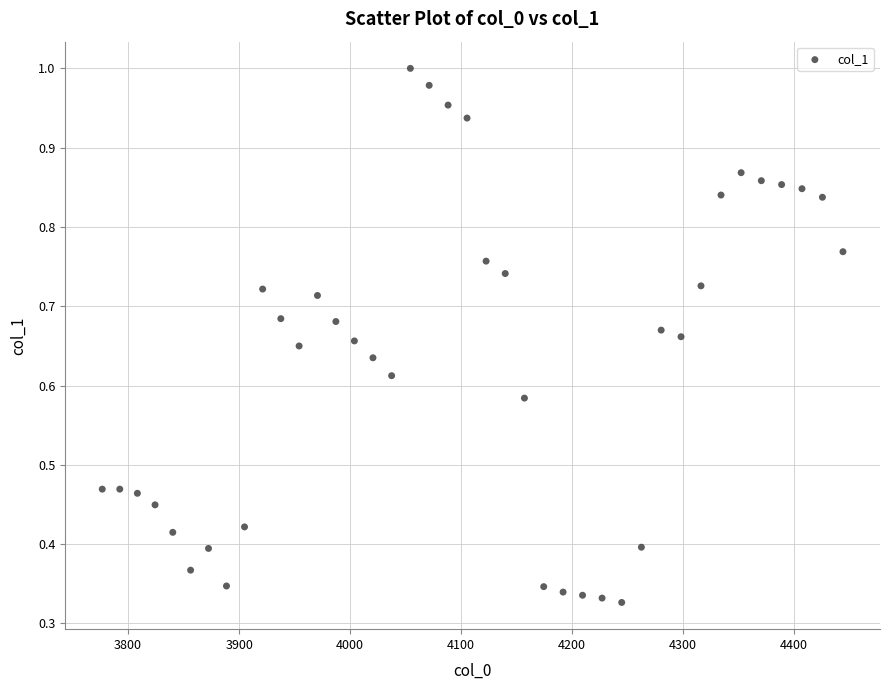

What is the range of X values (max minus min)?

667.4